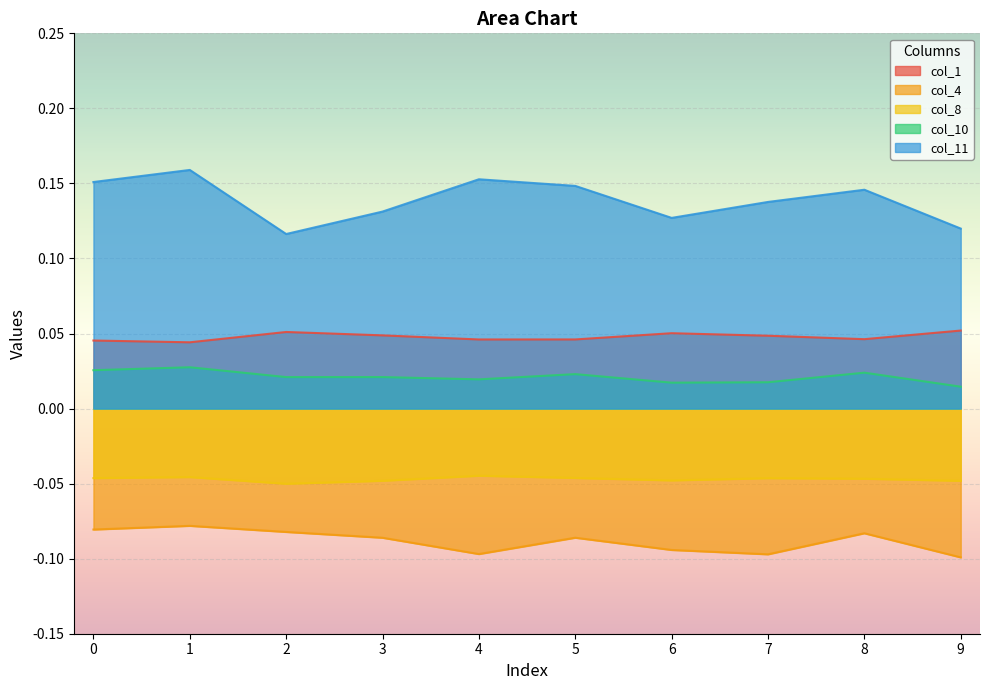

Where is col_1 nearest to the value 0?

1